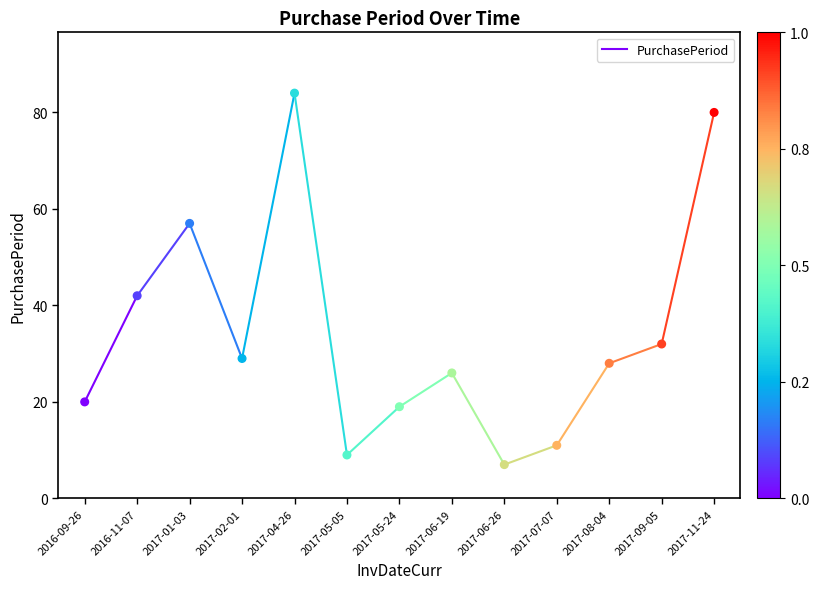

What Y value in the scatter plot is closest to 45?

42